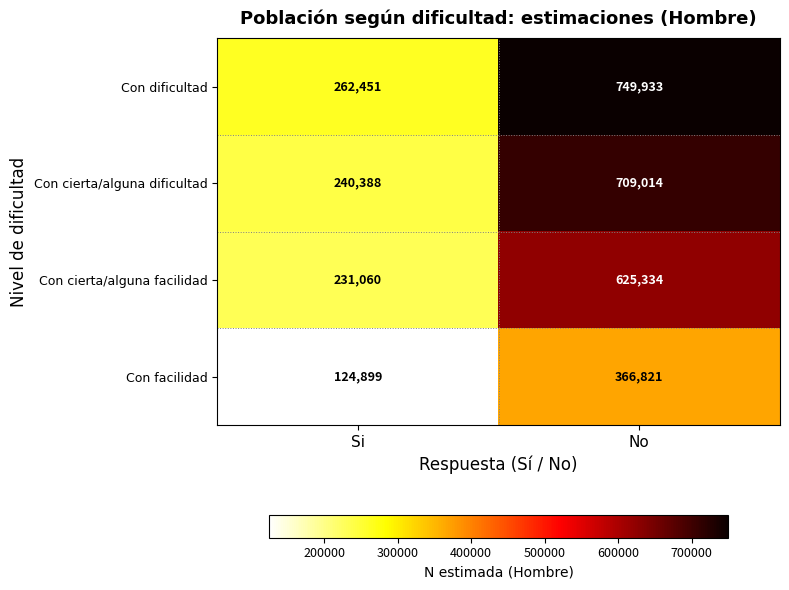

Reading left to right, what are all the values shown in this chart?

Con dificultad: Si=262451	No=749933
Con cierta/alguna dificultad: Si=240388	No=709014
Con cierta/alguna facilidad: Si=231060	No=625334
Con facilidad: Si=124899	No=366821